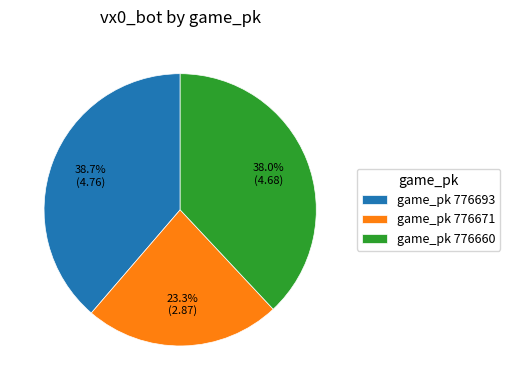

What percentage do game_pk 776693 and game_pk 776671 together represent?

62.0%